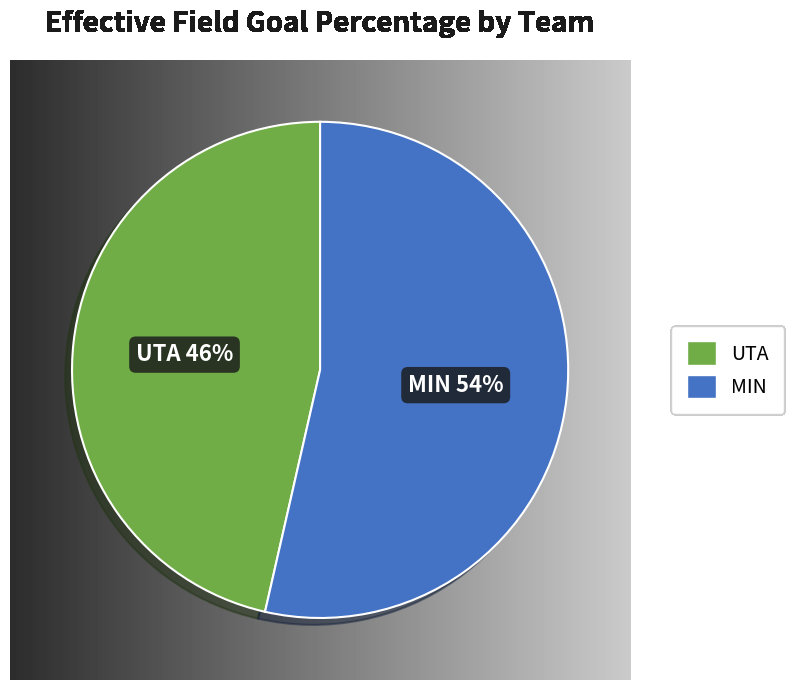

Count the number of slices in the pie.

2